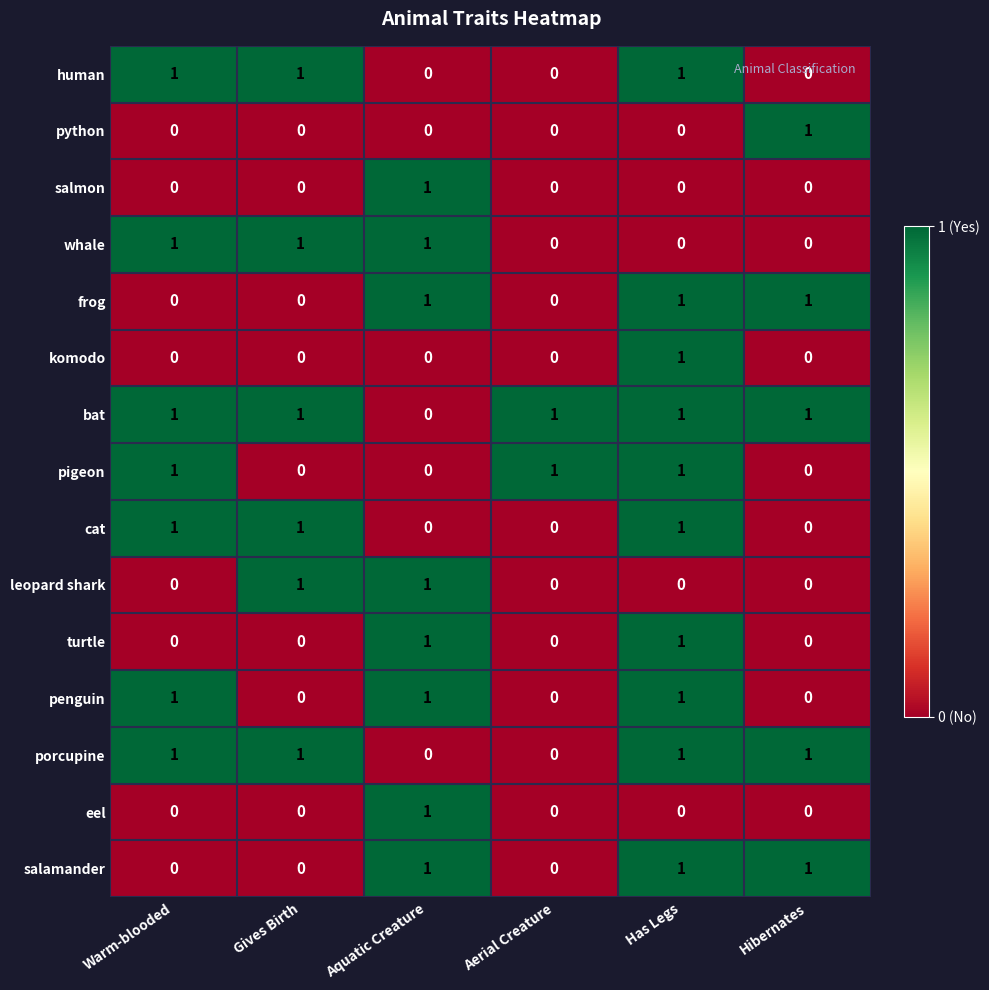

The value of salmon at Aquatic Creature is 1. True or false?

True